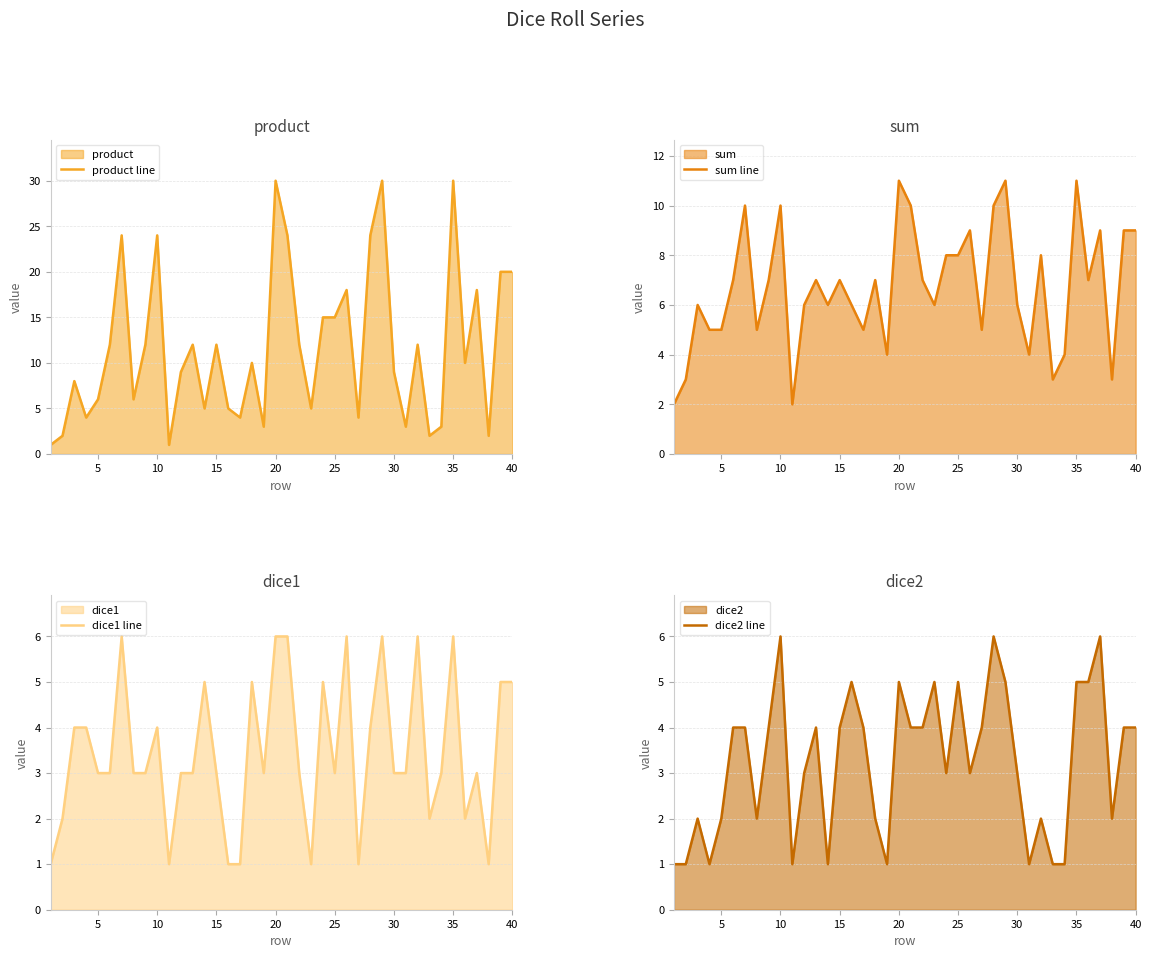

Count the number of categories in the chart.

40